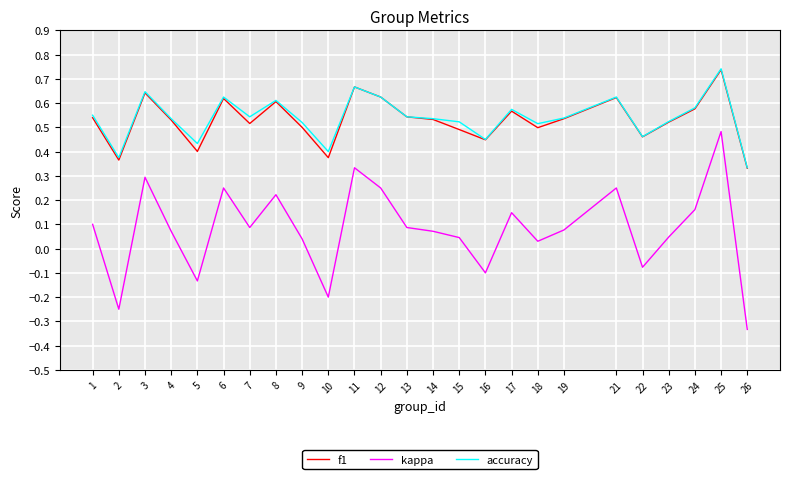

True or false: f1 and kappa intersect in this chart.

False